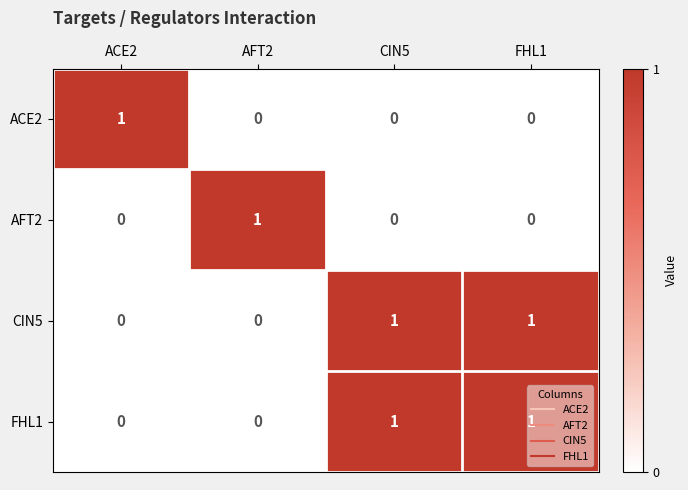

At how many categories does at least one series exceed 0?

4